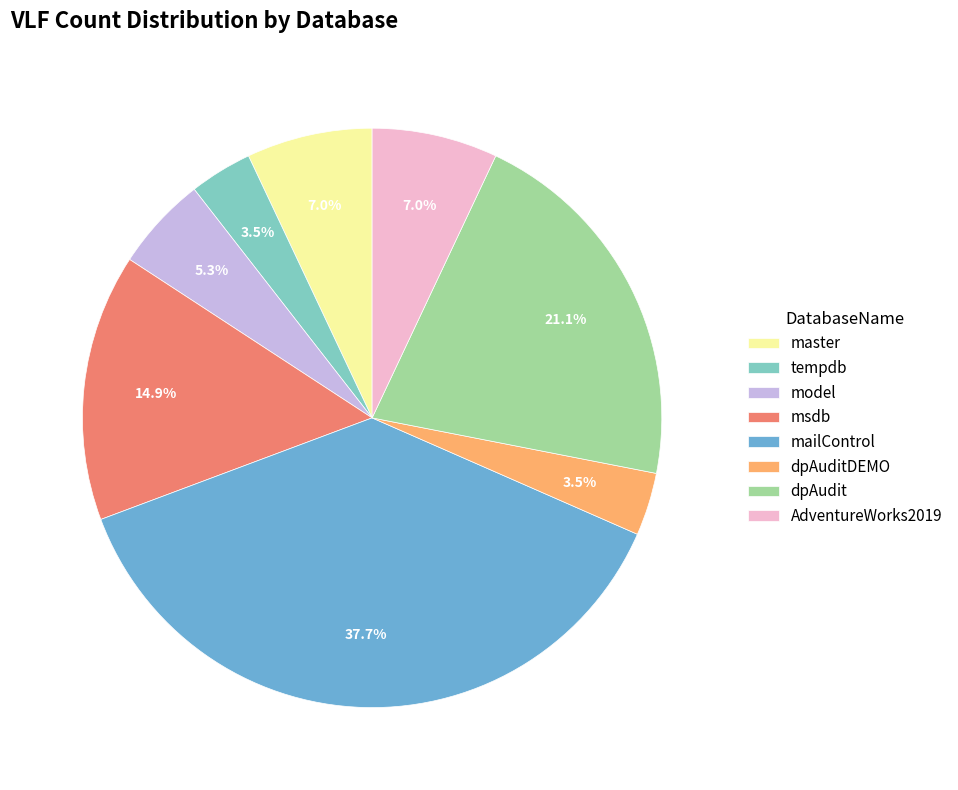

How many slices are in this pie chart?

8